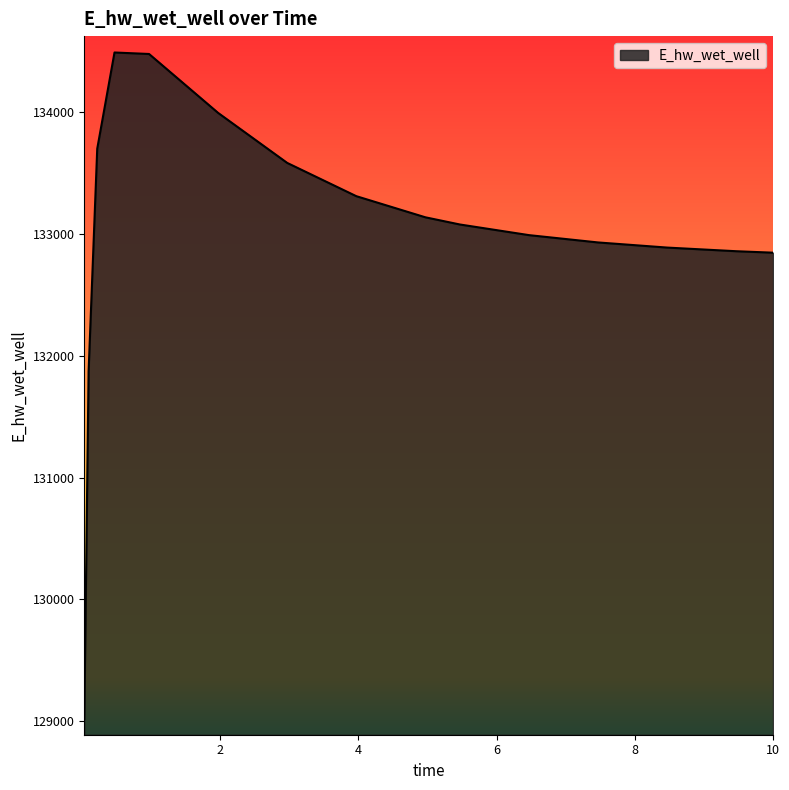

What is the greatest value displayed?

134488.7